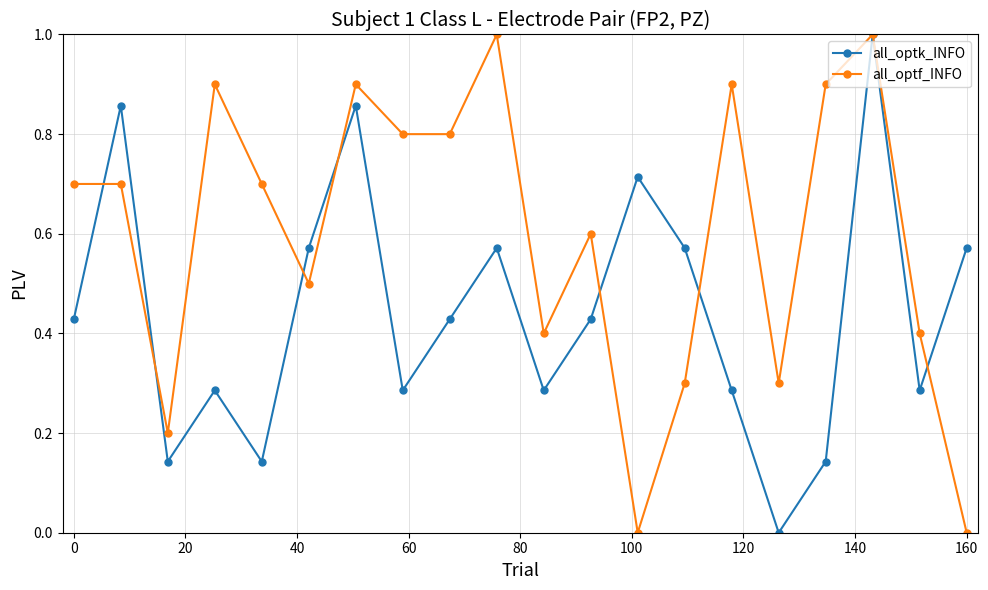

In all_optk_INFO, how many points are lower than both neighbors (excluding endpoints)?

6